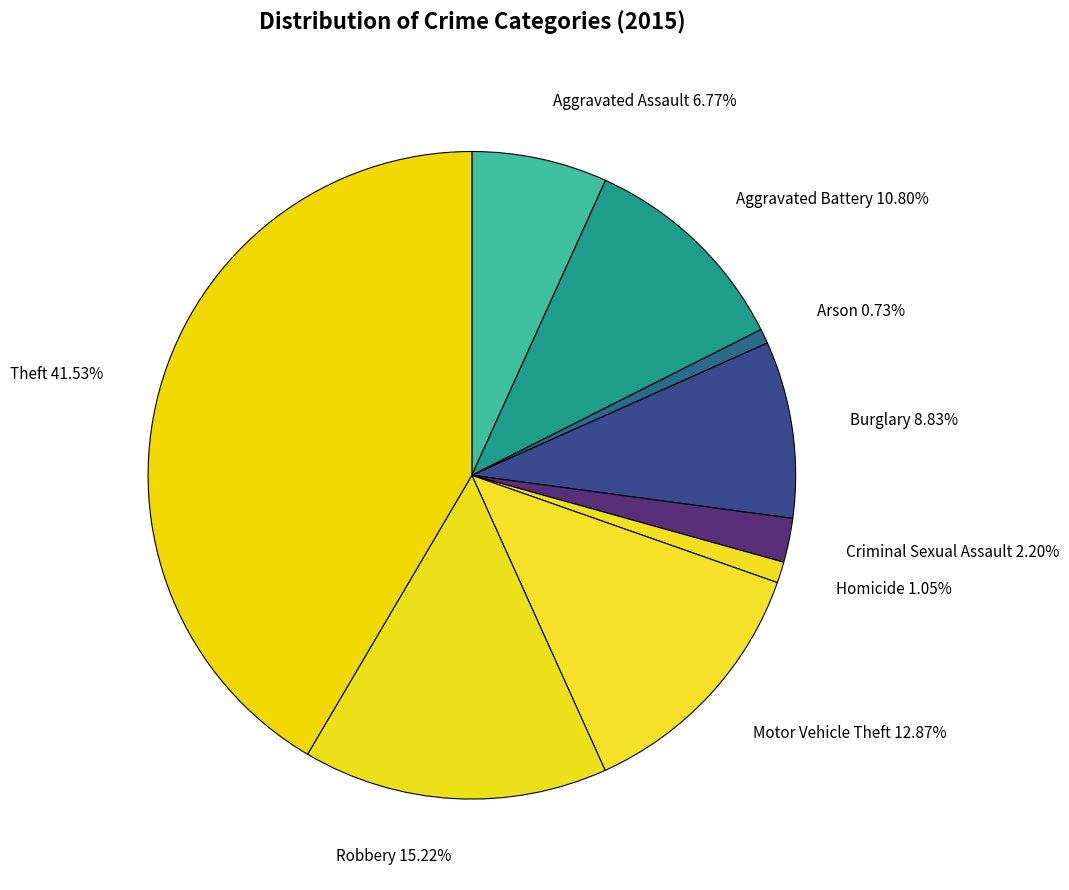

Does any single category account for the majority?

No